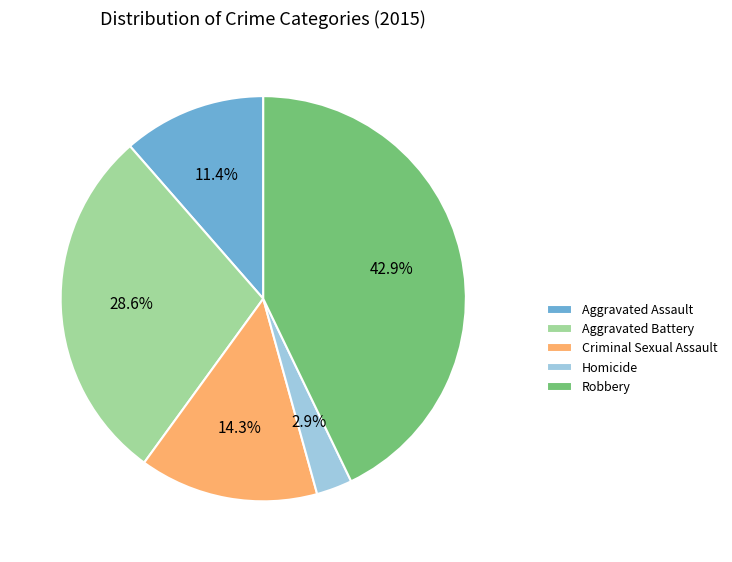

What is the largest slice in the pie chart?

Robbery